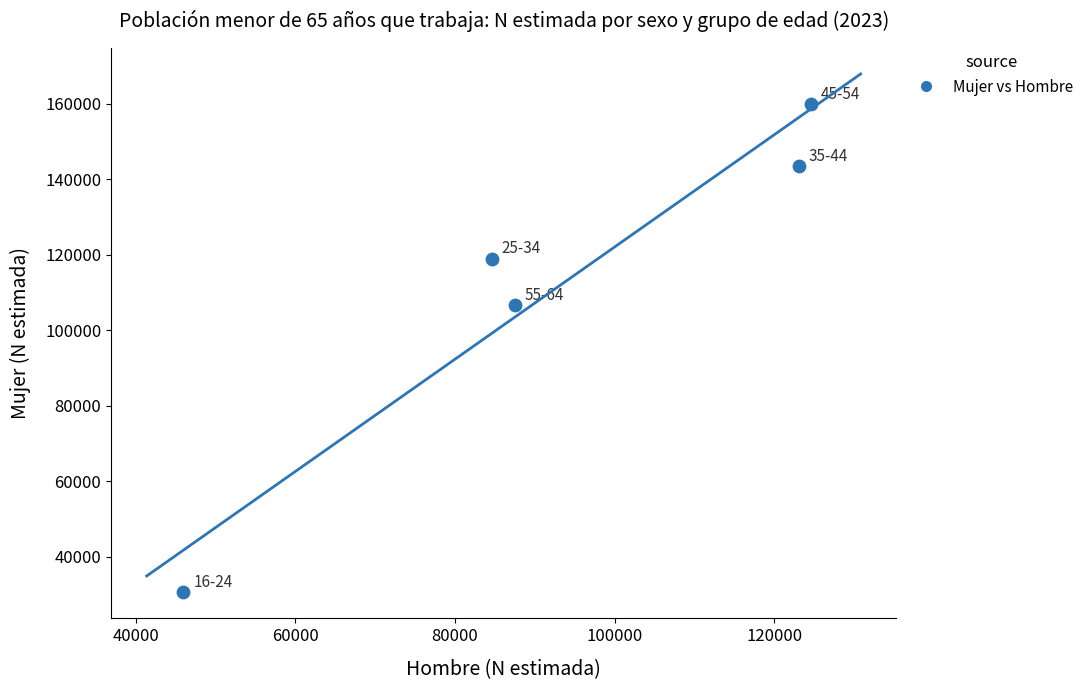

What Y value in the scatter plot is closest to 95221?

106566